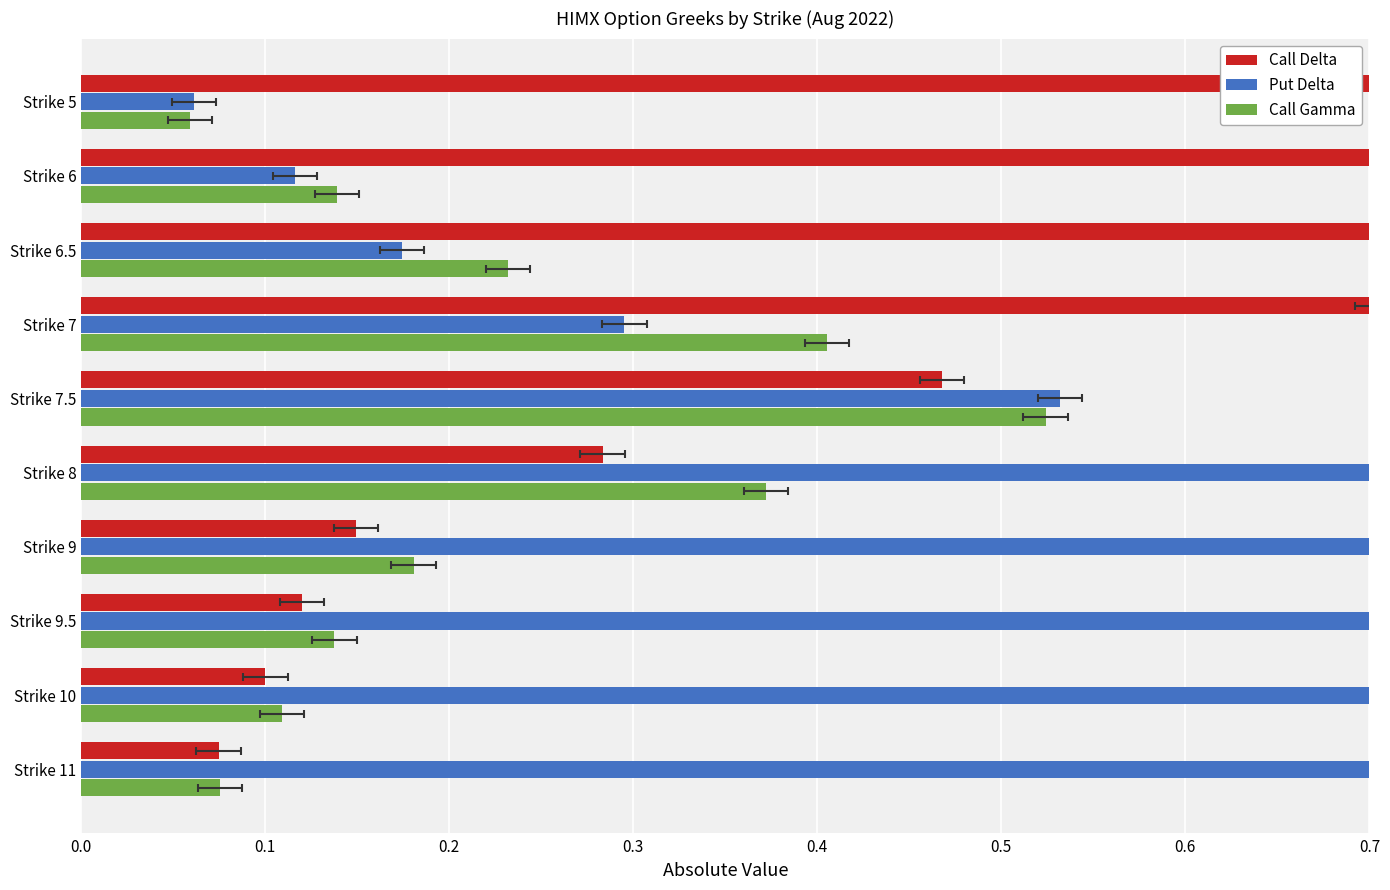

What is the maximum value for Call Gamma?

0.5